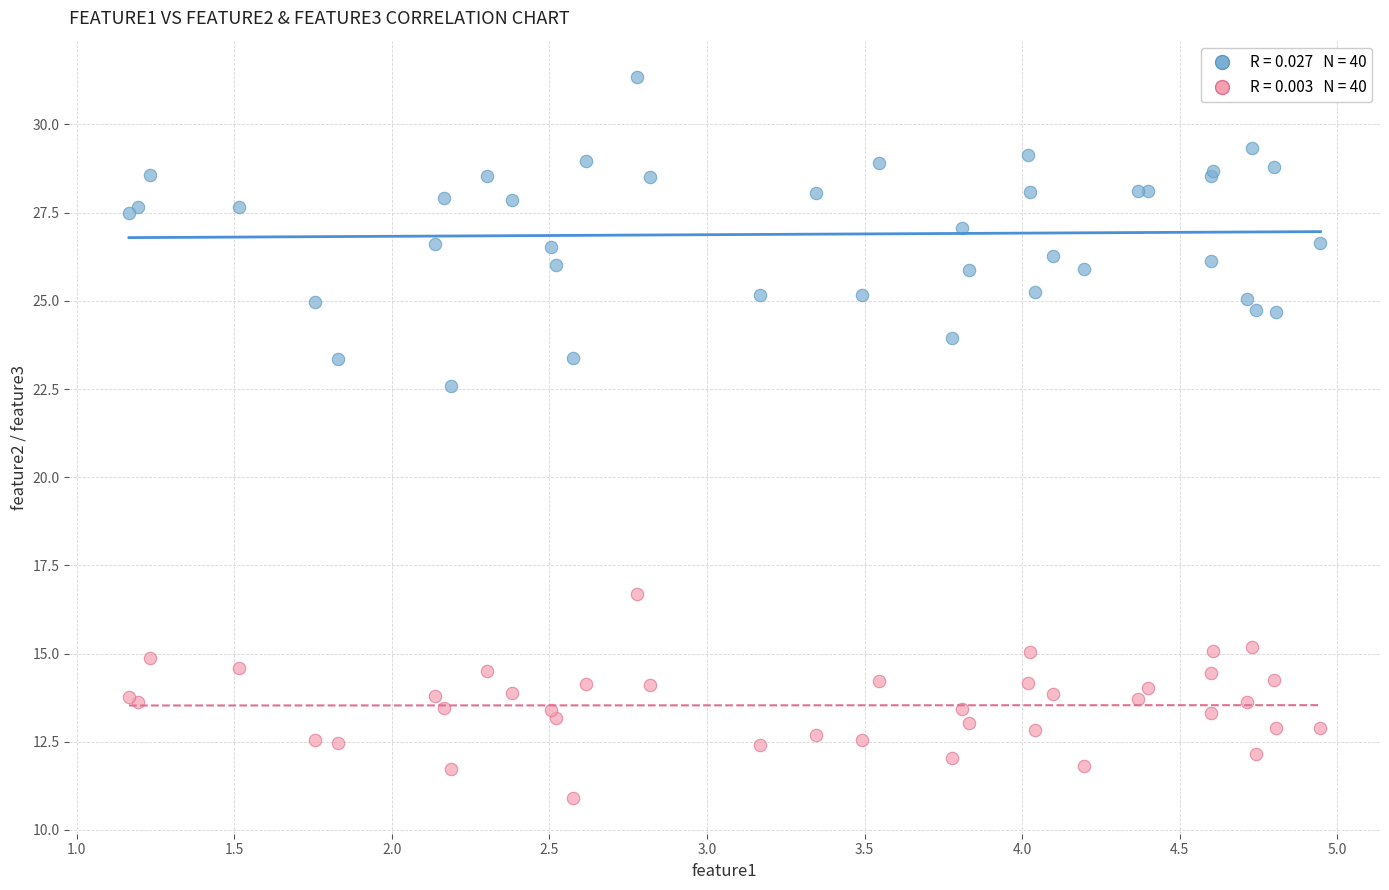

Across all series, what Y value is closest to 21?

22.6